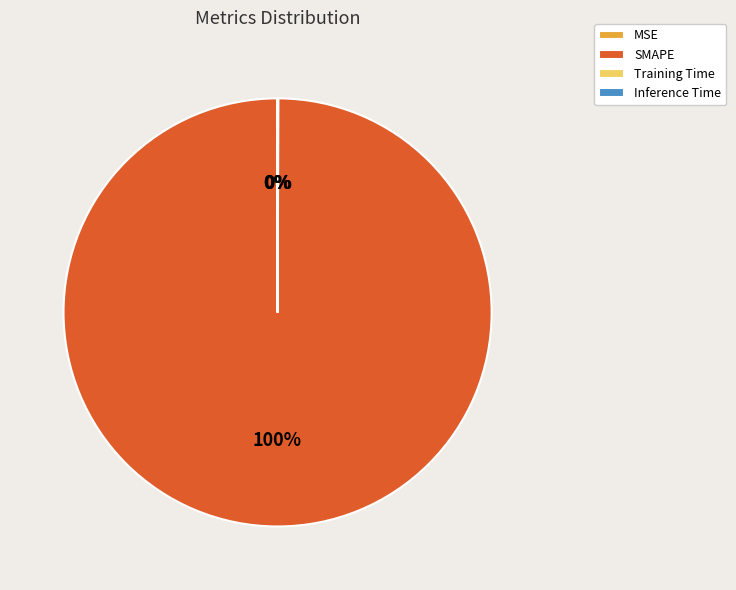

Which slice represents more than half of the pie?

SMAPE